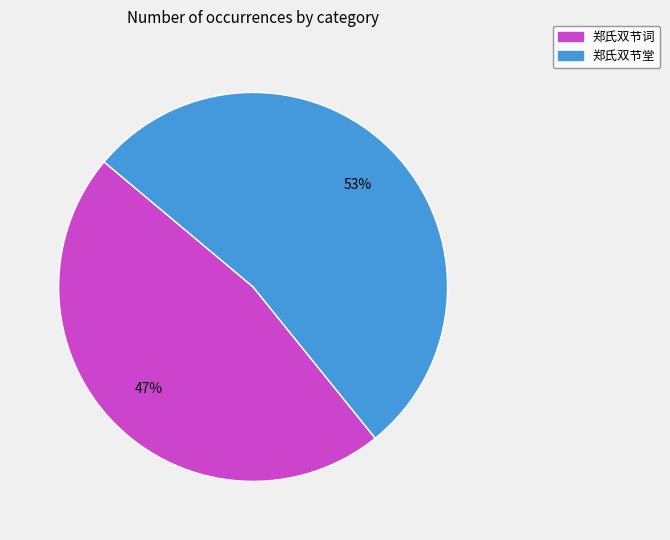

To the nearest percent, what portion does 郑氏双节堂 represent?

53%